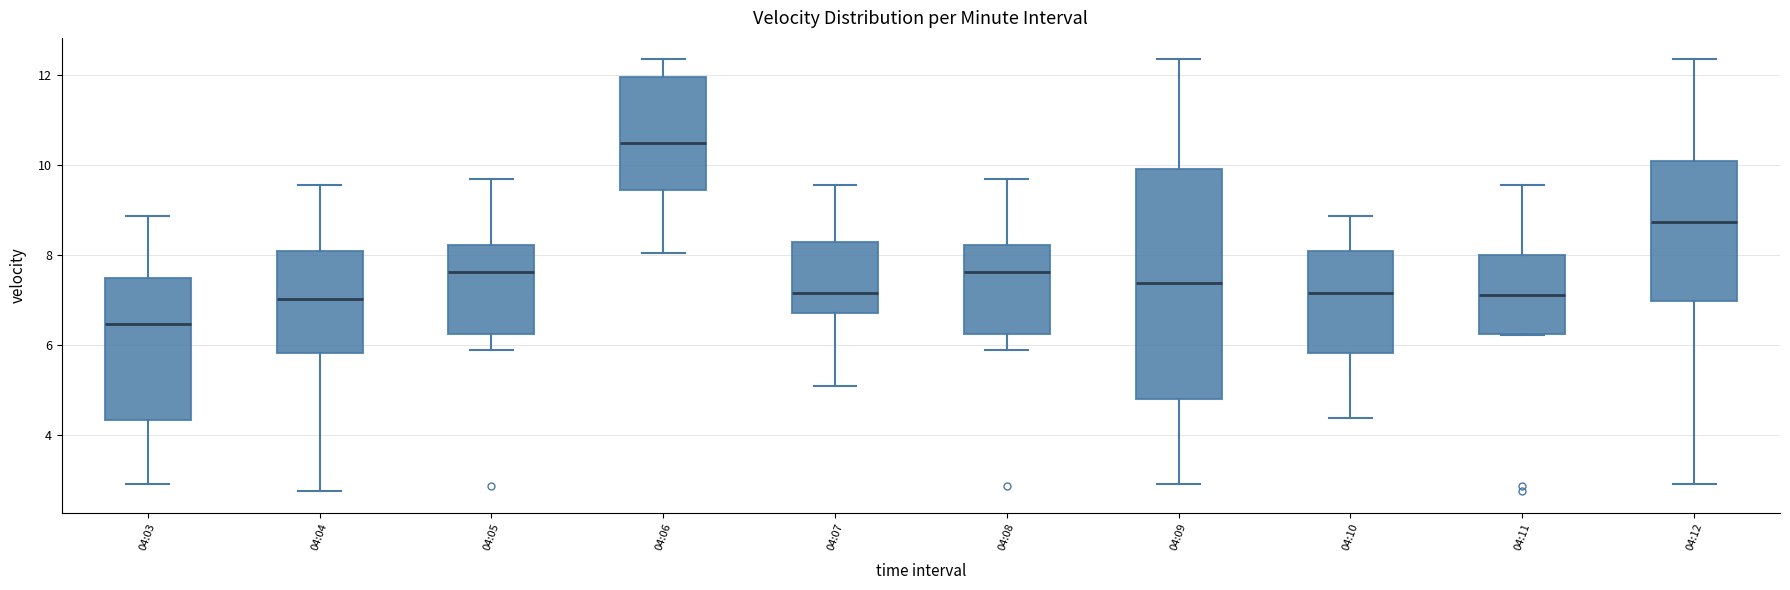

Comparing the boxes themselves (not the whiskers), which one is the tallest?

04:09